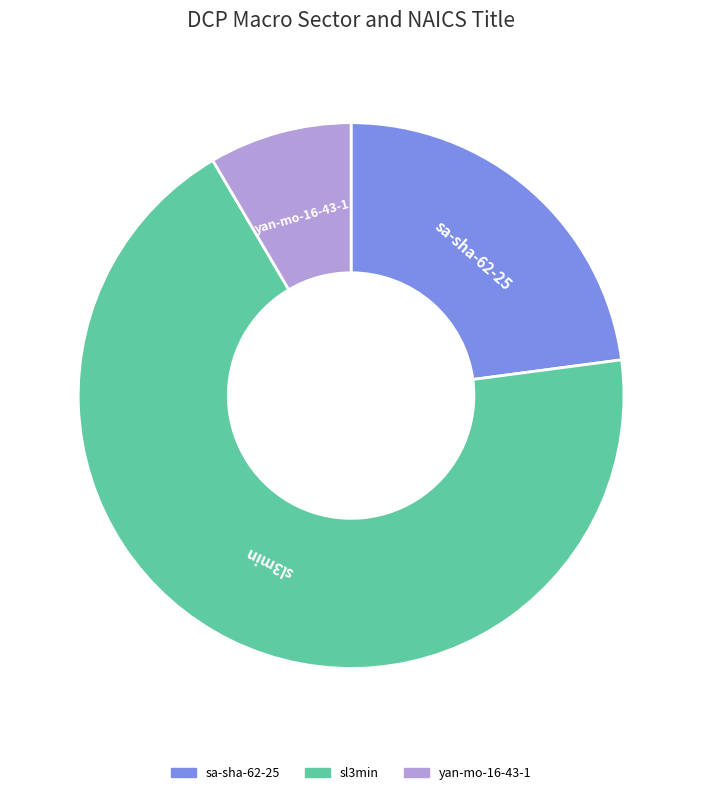

Do sa-sha-62-25 and yan-mo-16-43-1 together represent more than half of the pie?

No